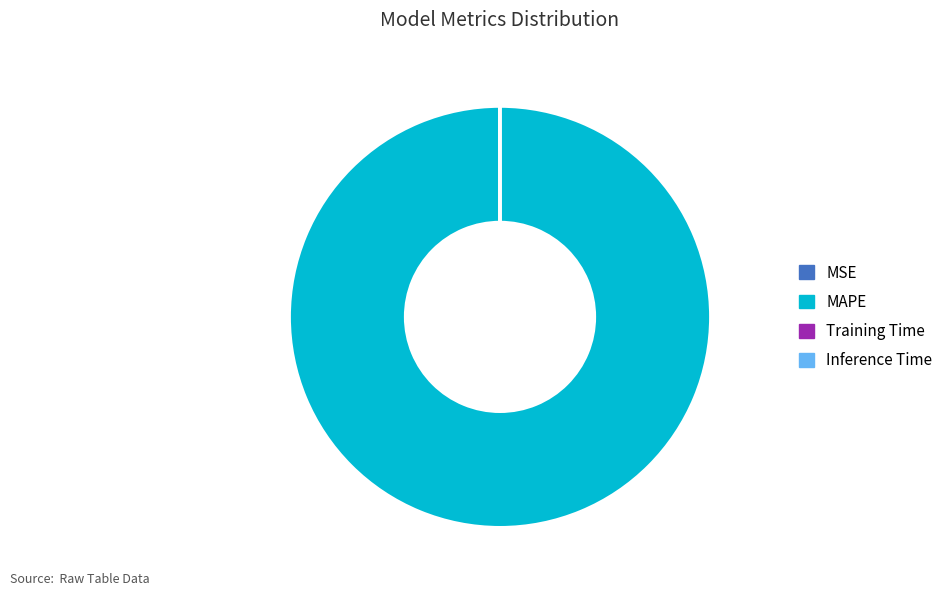

Which category has the biggest portion of the pie?

MAPE